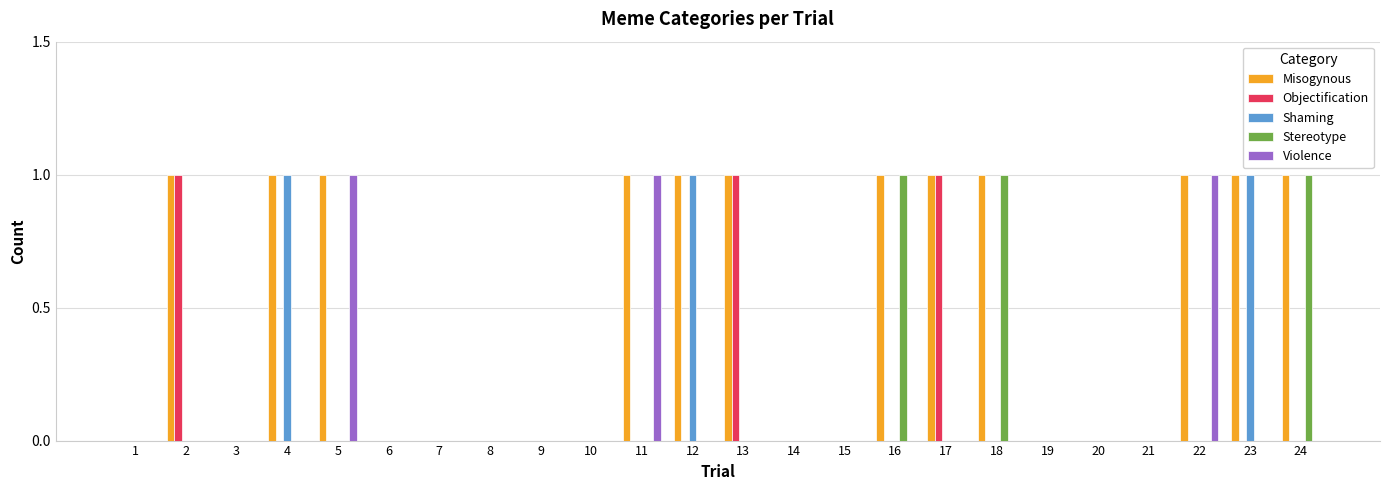

What is the sum of all Objectification values?

3